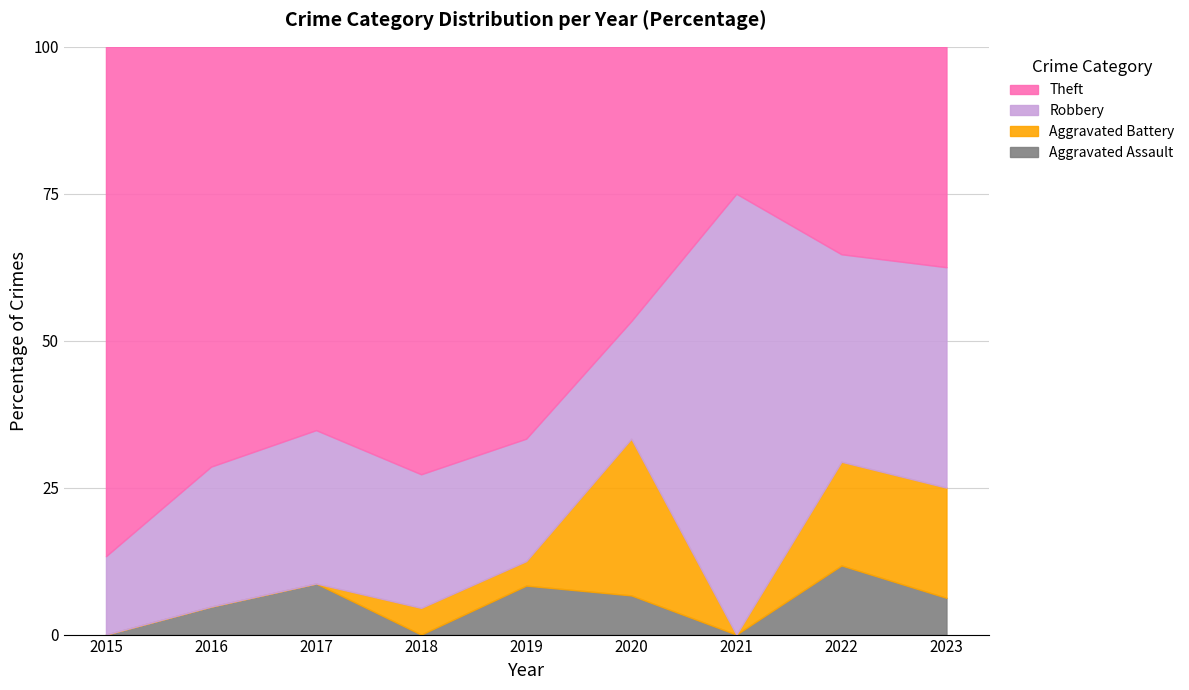

True or false: Theft and Aggravated Battery cross at least once.

False